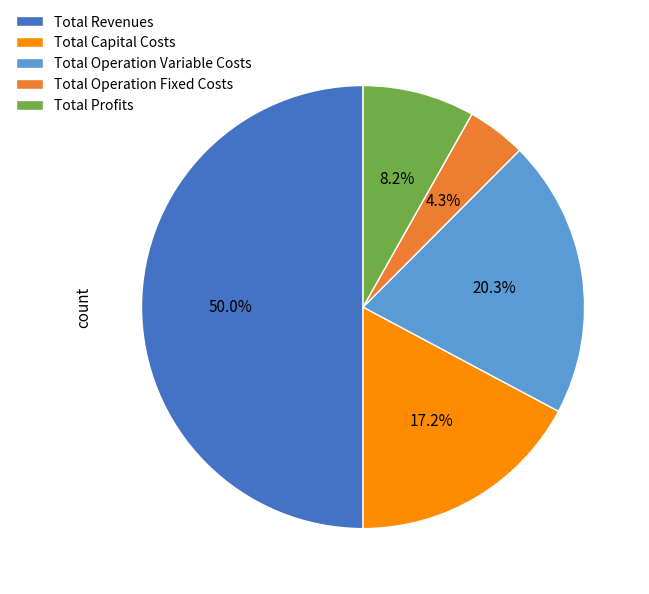

To the nearest percent, what is the average slice percentage?

20%